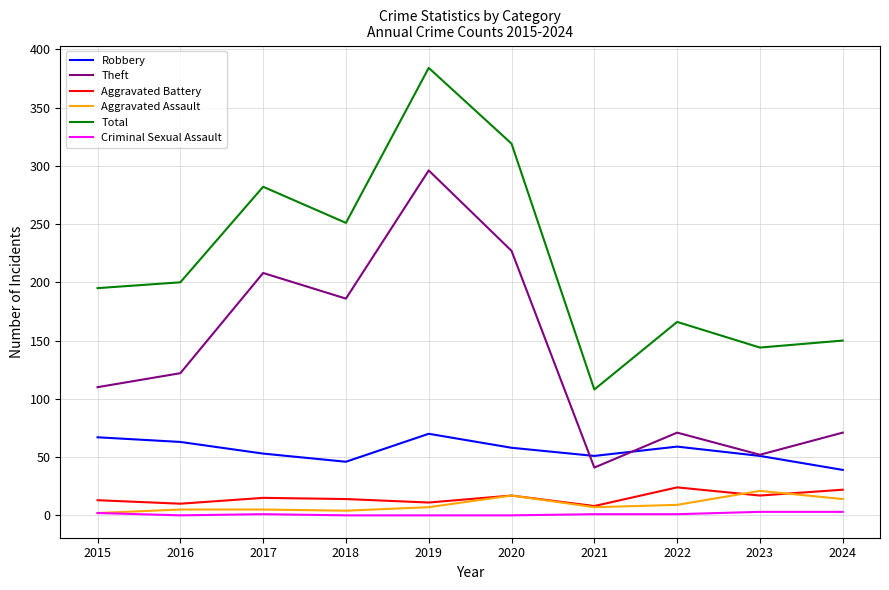

At how many categories does at least one series exceed 309?

2